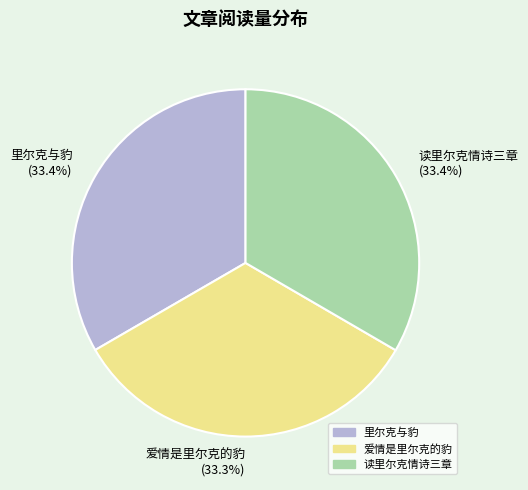

What percentage do 读里尔克情诗三章 (33.4%) and 里尔克与豹 (33.4%) together represent?

66.7%